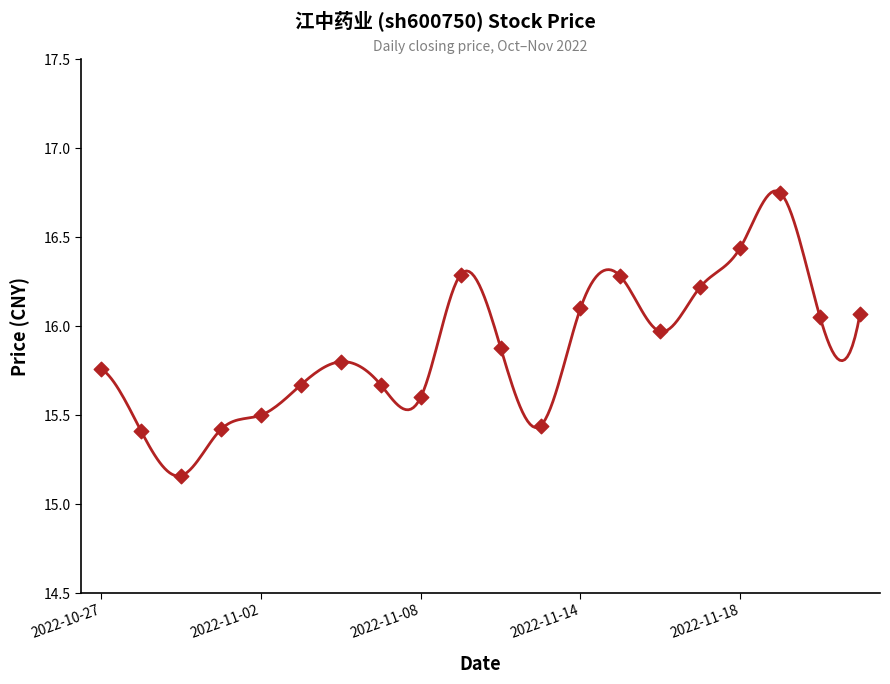

Which has a higher value, 2022-11-22 or 2022-11-08?

2022-11-22